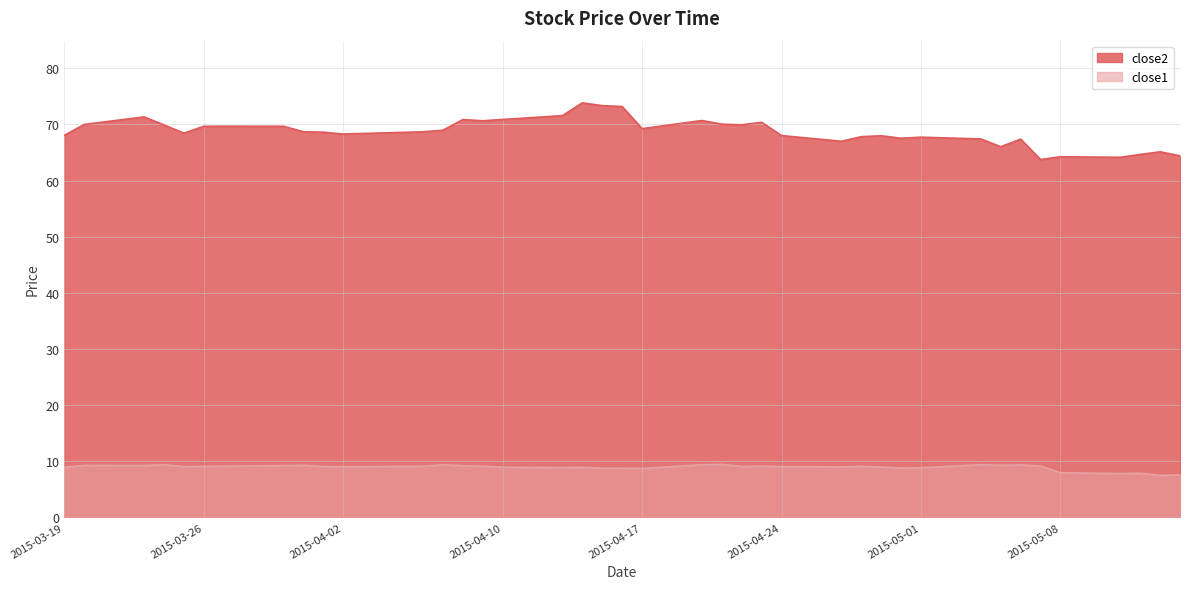

In close2, how many points are lower than both neighbors (excluding endpoints)?

10